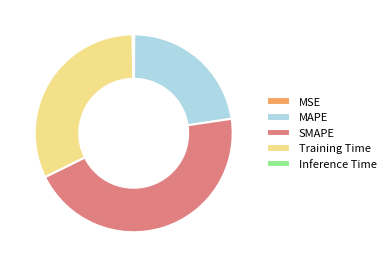

Does any single category account for the majority?

No